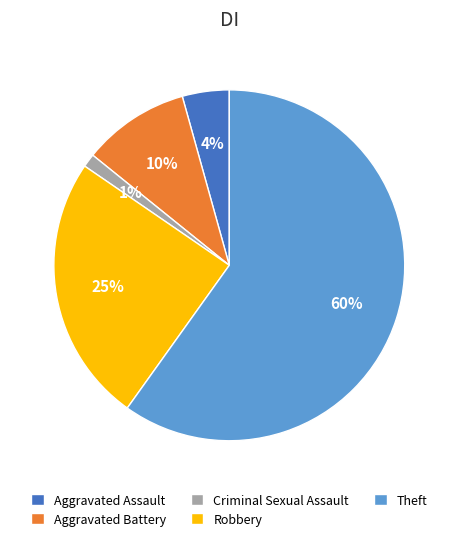

To the nearest percent, what is the difference between the Aggravated Battery and Robbery slice percentages?

15%